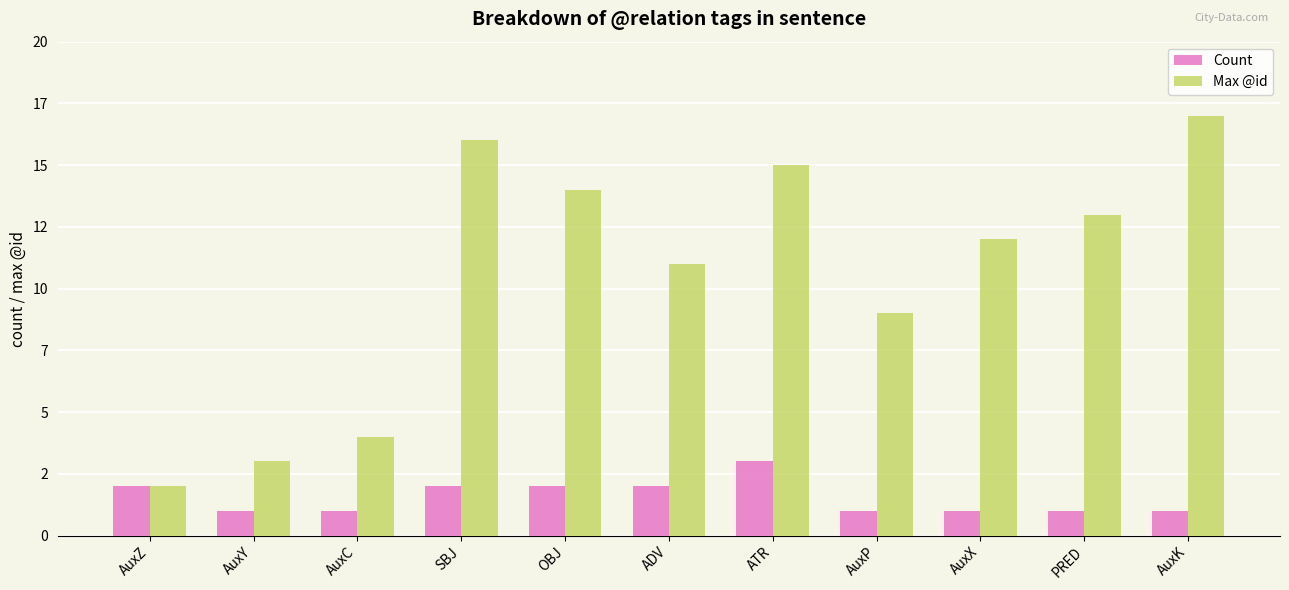

Are the bars horizontal?

No